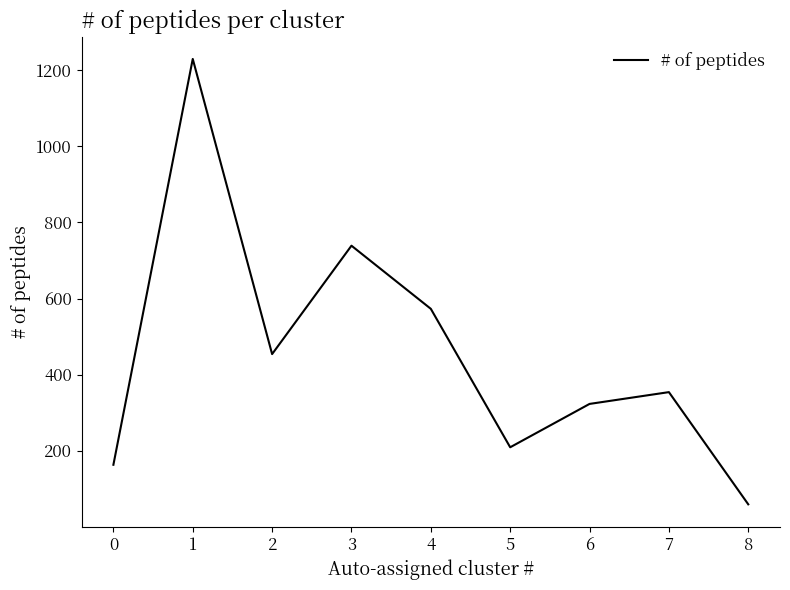

What is the difference between the values at 4 and 8?

514